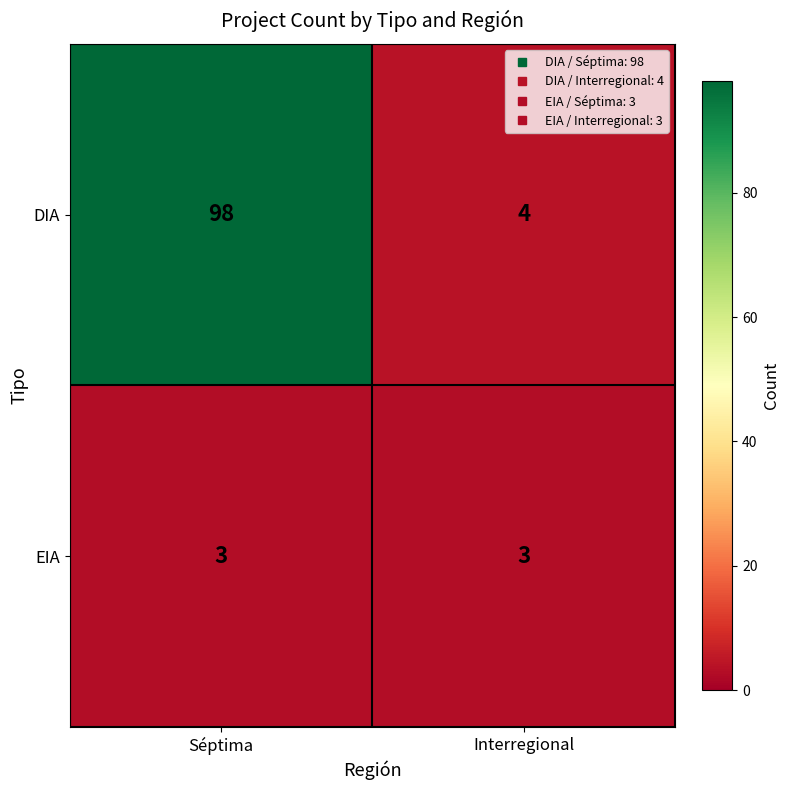

Which series has the widest spread of values?

DIA